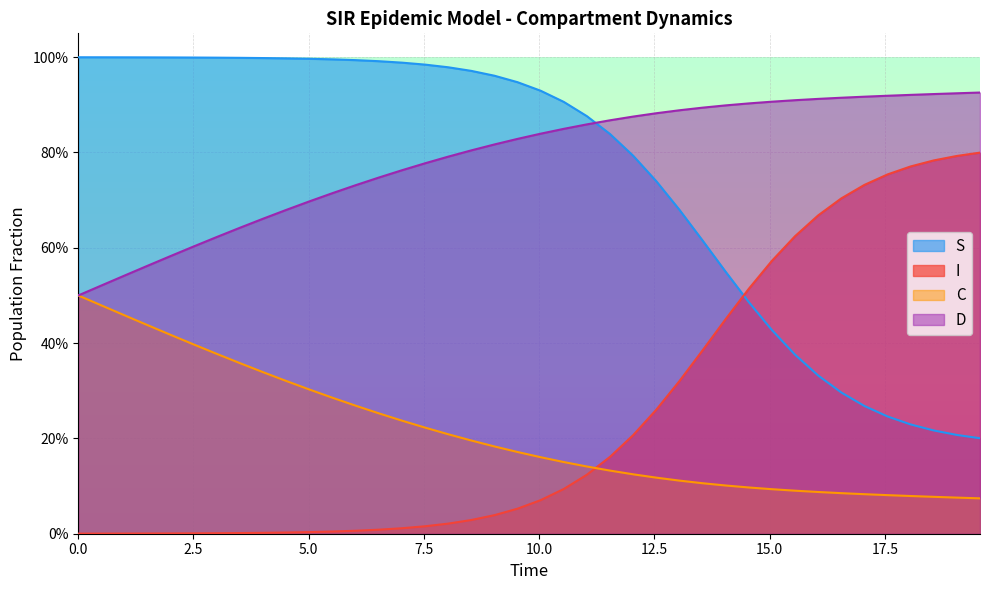

How many lines are shown in the chart?

4